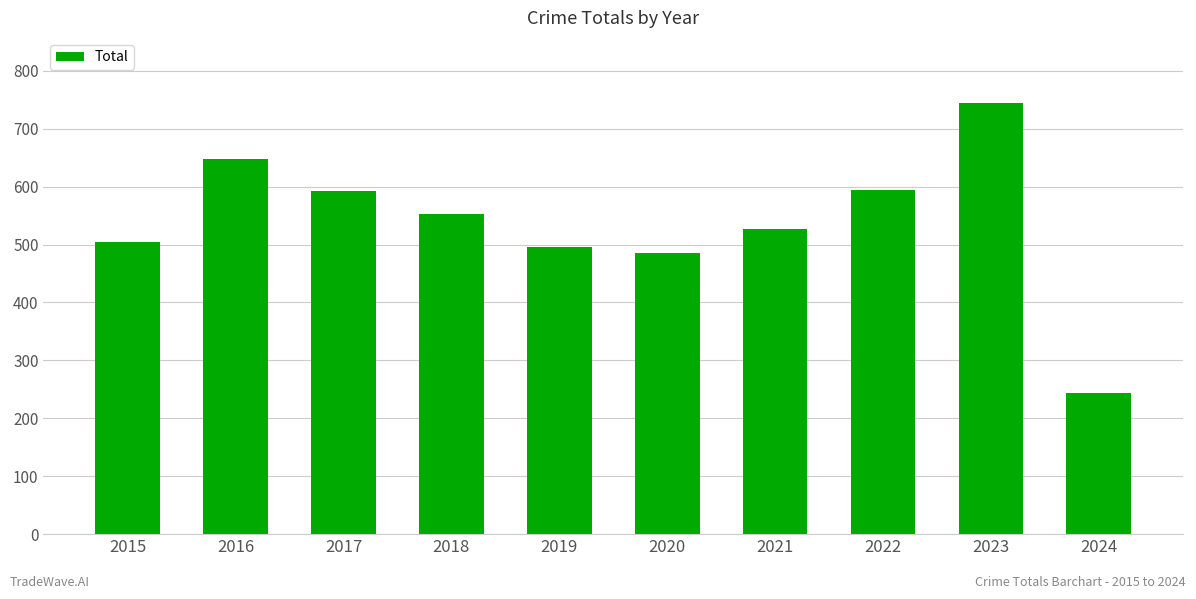

What is the value of the 6th bar from the left?

485